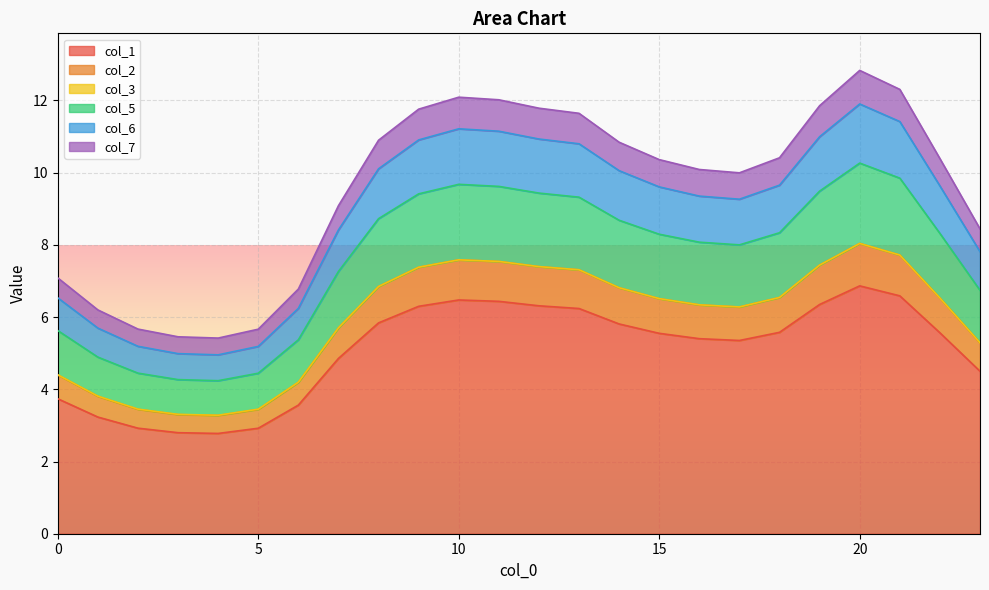

The col_2 series shows 6.3 at 17. True or false?

True